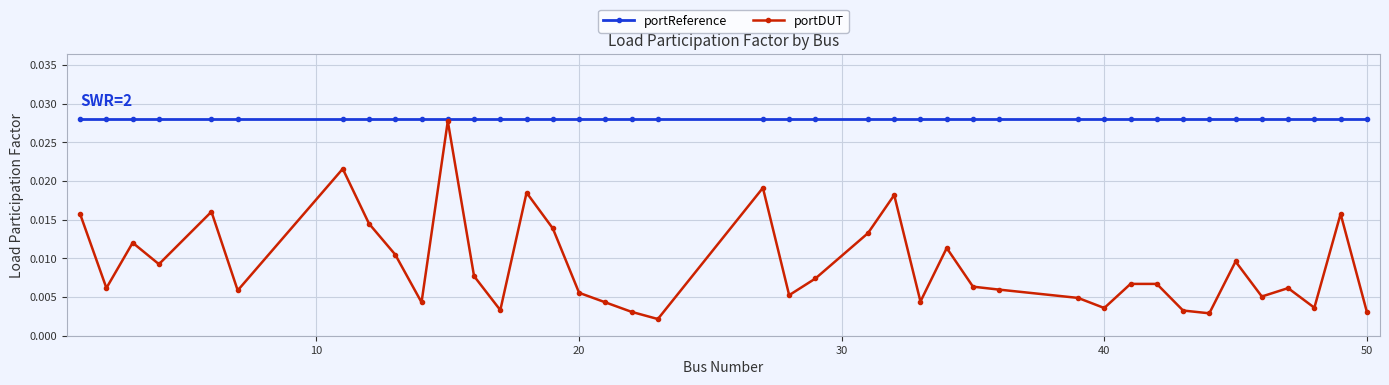

Does the chart display data point markers on the line(s)?

Yes